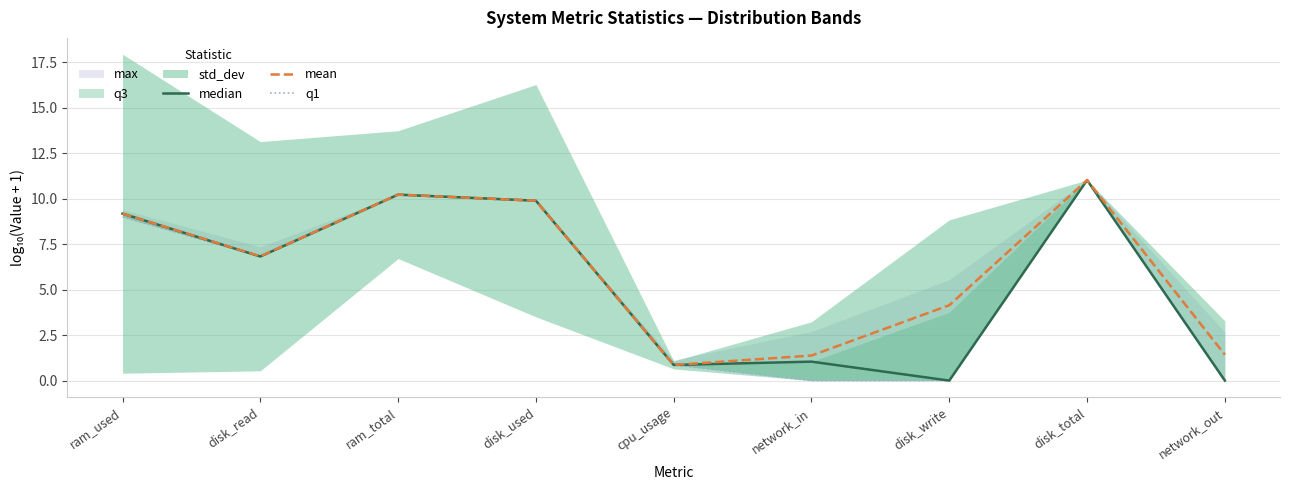

Between ram_total and disk_total, which is larger?

disk_total